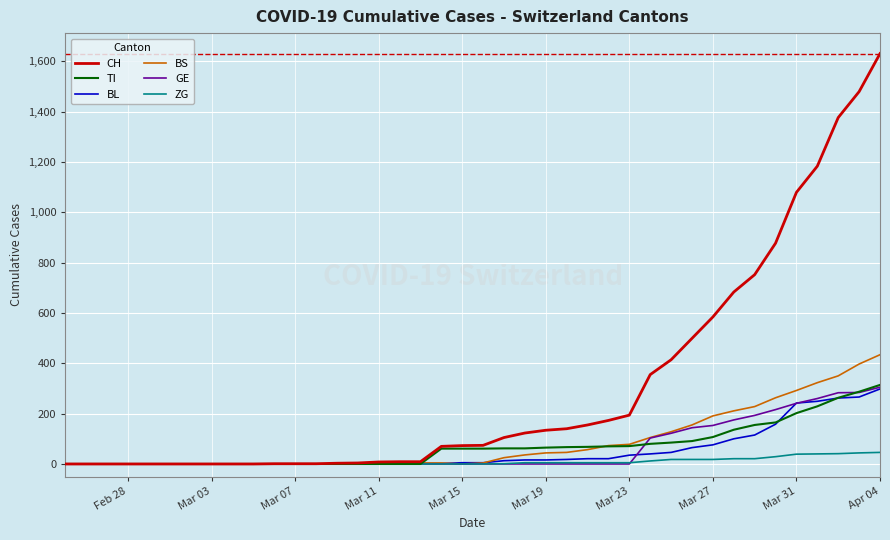

Which series has the largest range (max minus min)?

CH